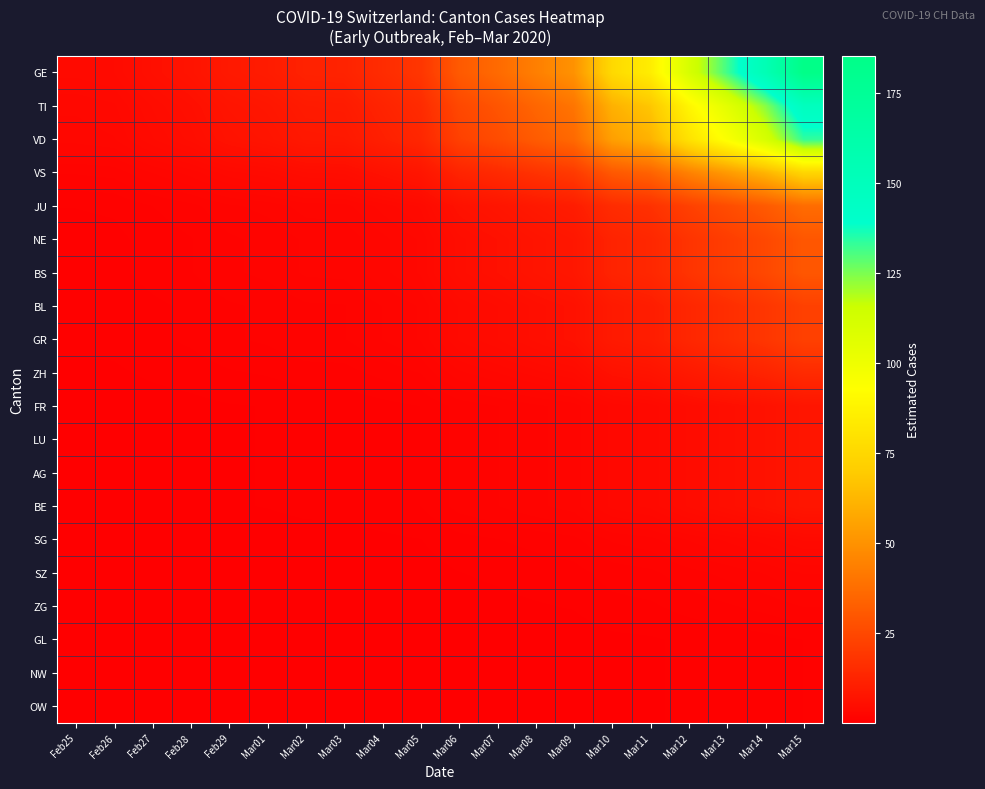

Between Feb27 and Mar06, which series saw the biggest shift?

GE